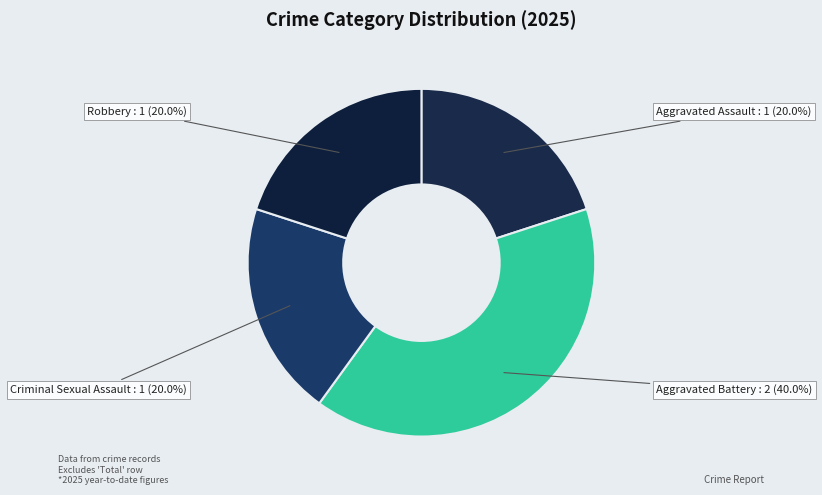

What percentage is NOT represented by Criminal Sexual Assault?

80.0%